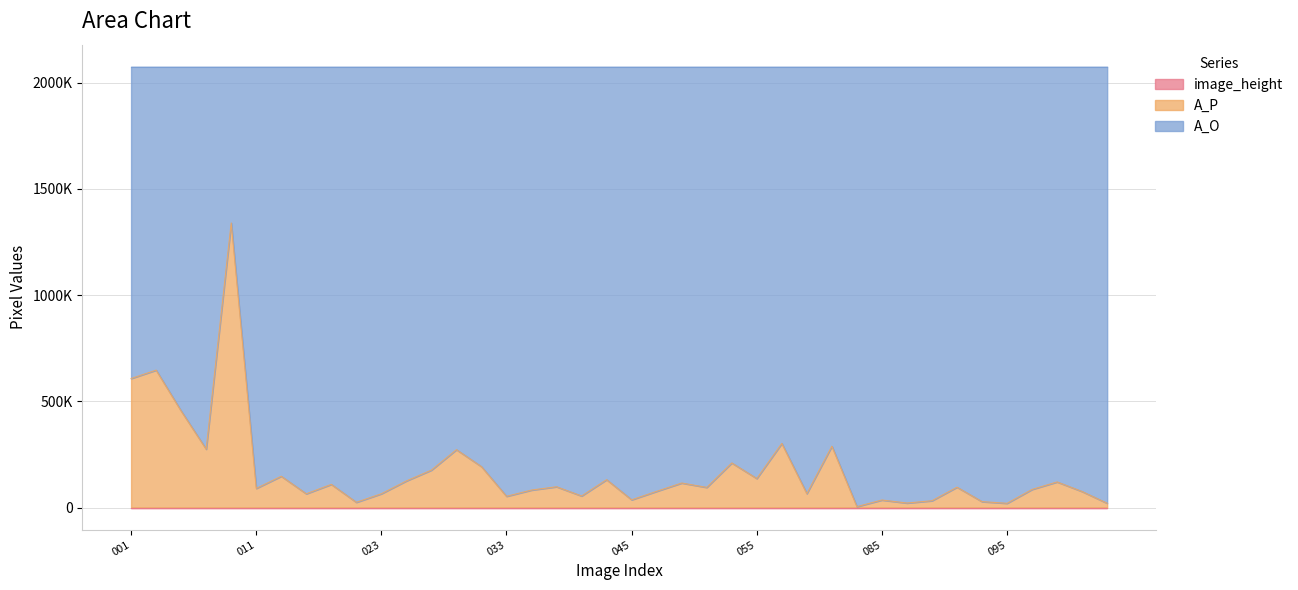

At which category does A_O reach its first local peak?

007